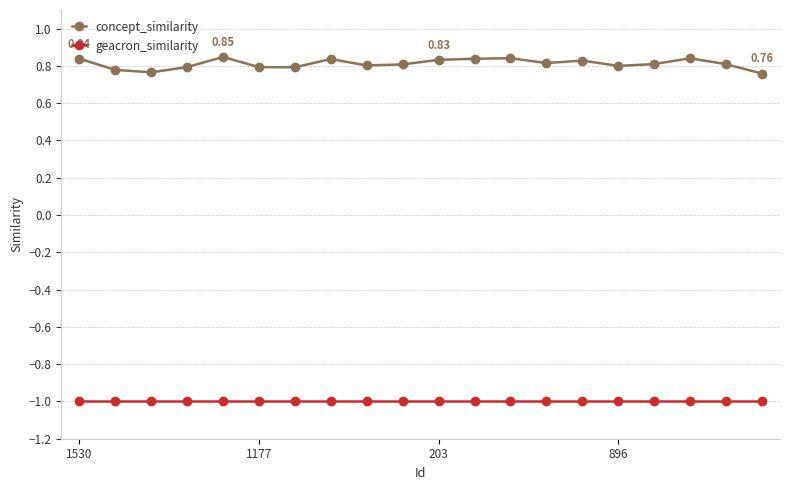

How many lines are shown in the chart?

2